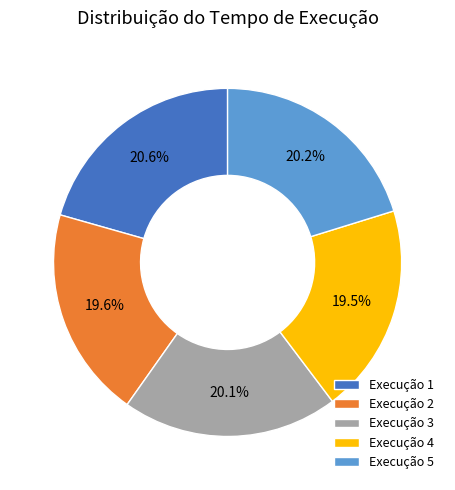

What percentage is NOT represented by Execução 4?

80.5%